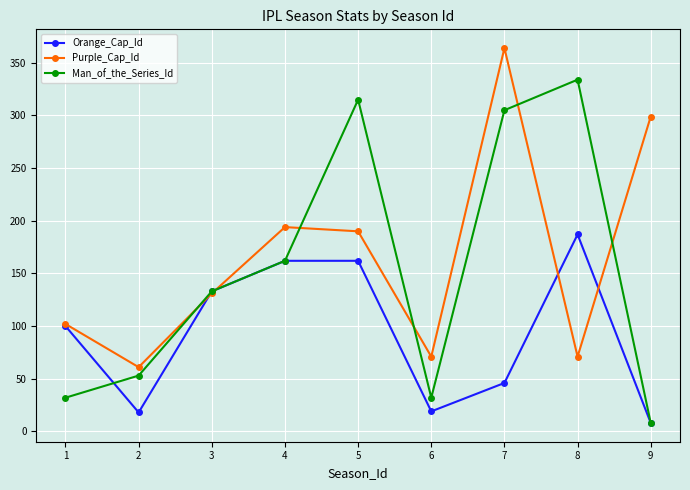

Which series changed the most between 3 and 7?

Purple_Cap_Id